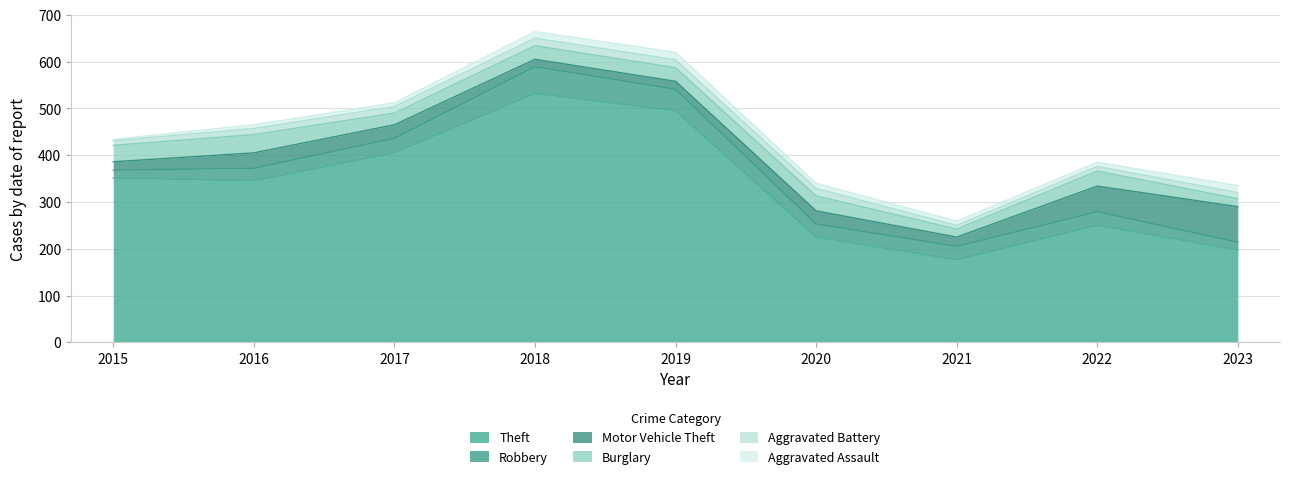

Which category has the highest value in the Aggravated Battery series?

2019